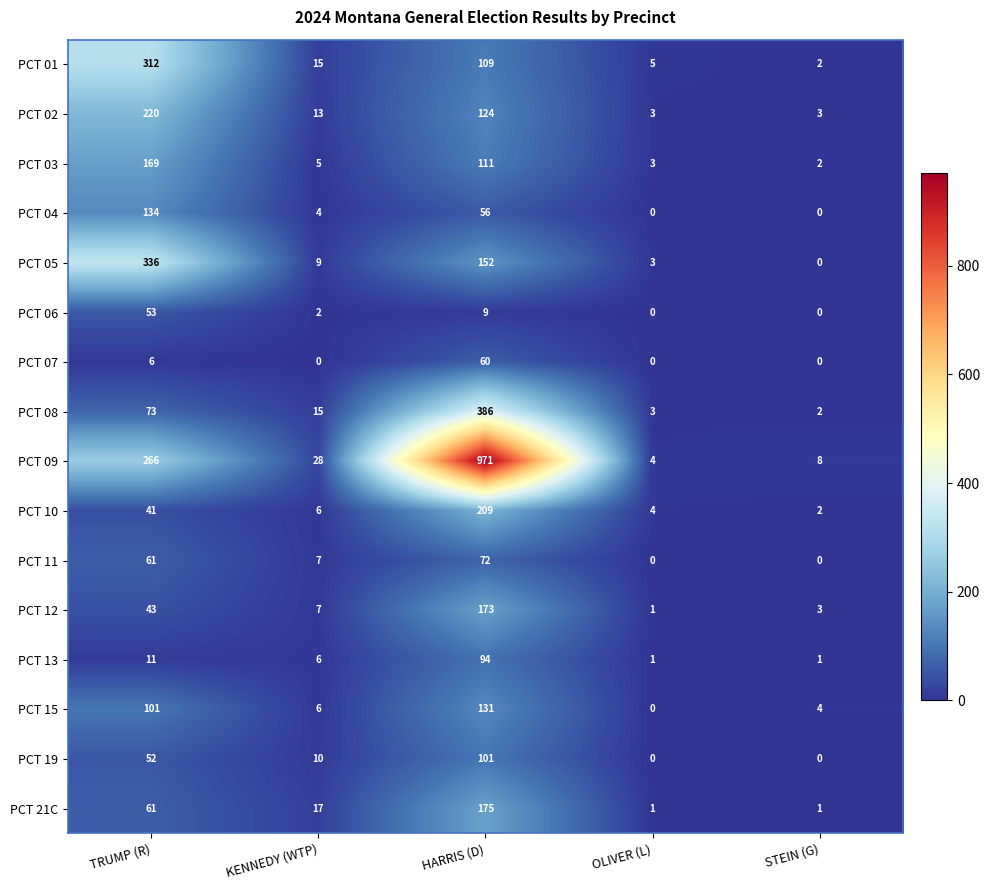

Between TRUMP (R) and OLIVER (L), which series saw the biggest shift?

PCT 05